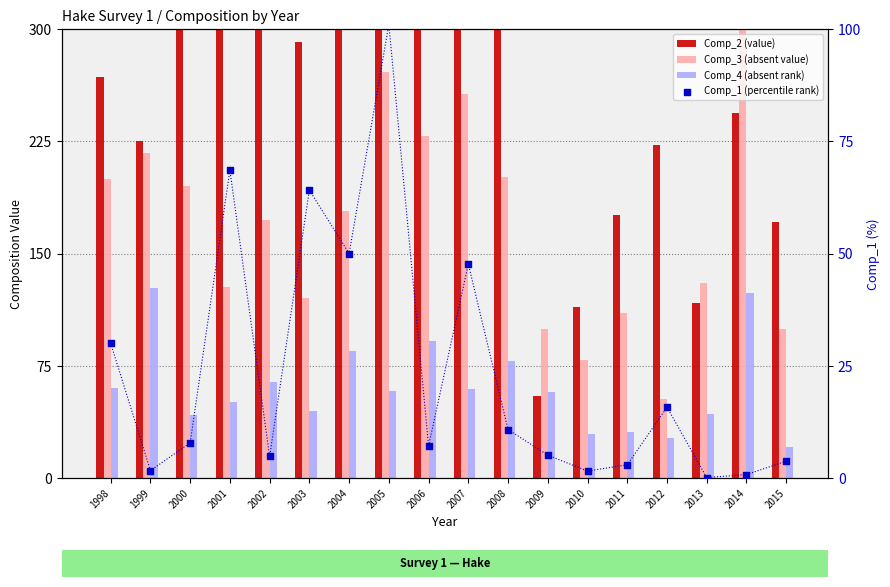

What is the total value across all series at 2008?

803.3